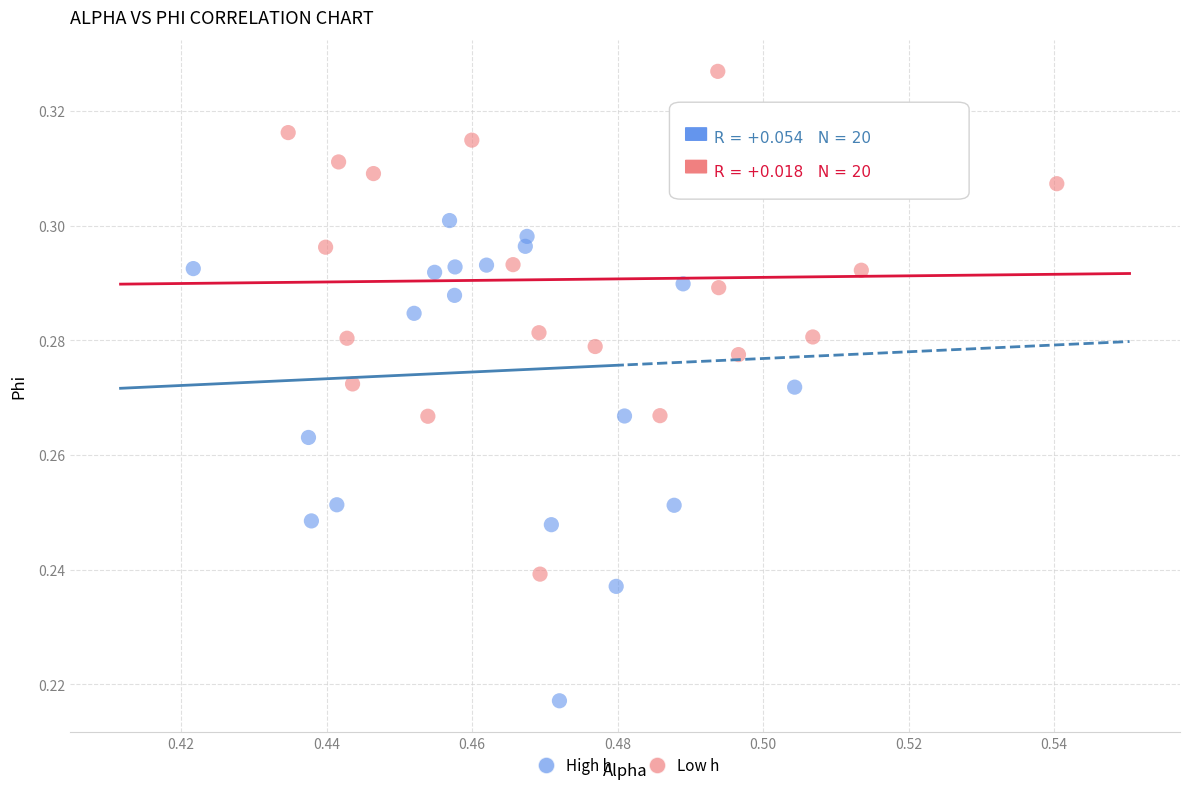

Which series contains the highest Y value?

Low h